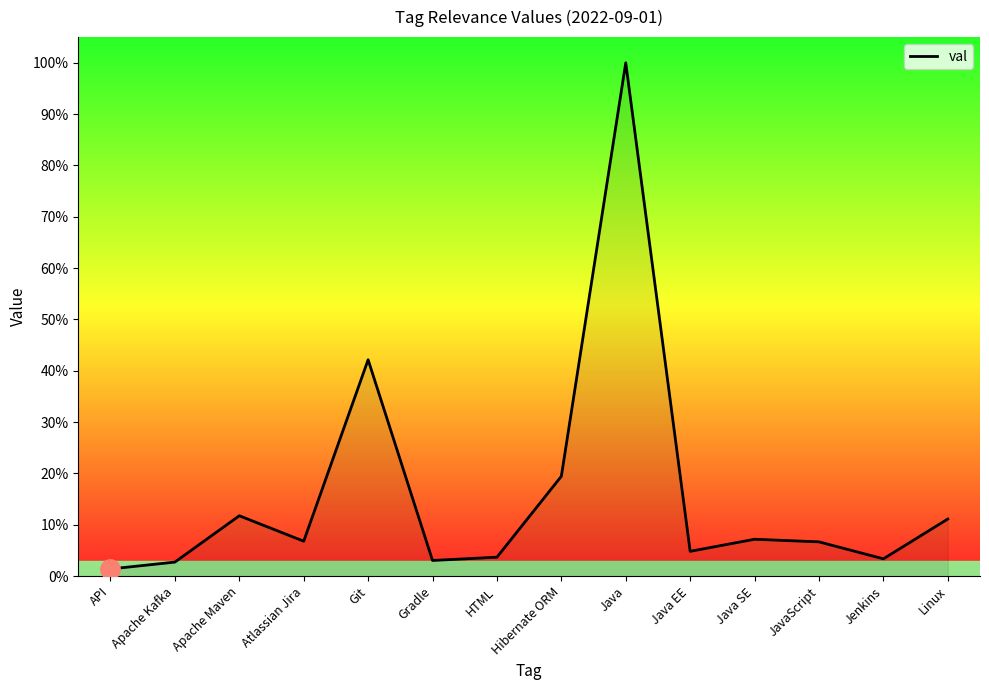

What is the average value?

0.2